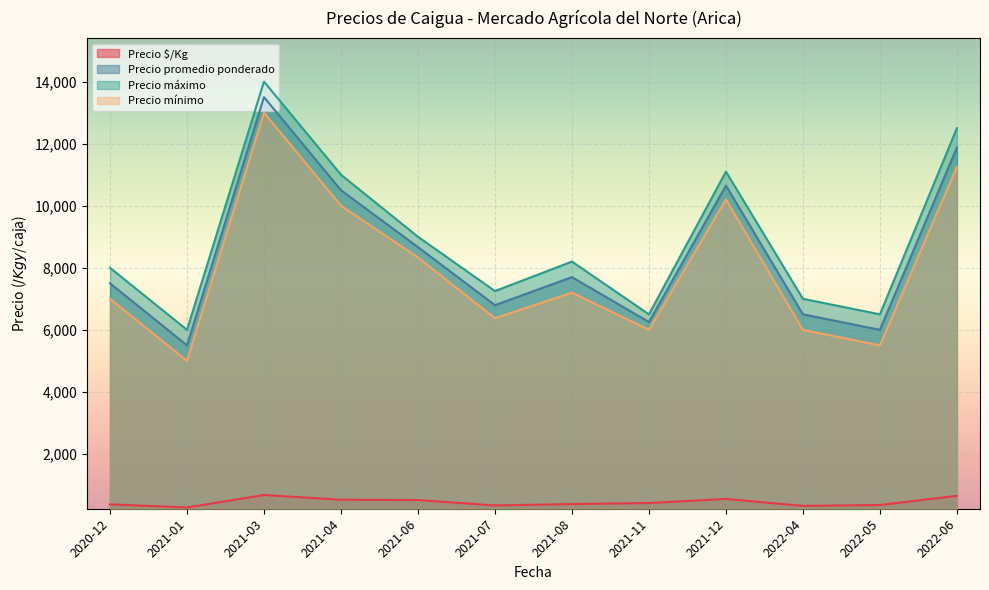

Which series has the widest spread of values?

Precio máximo